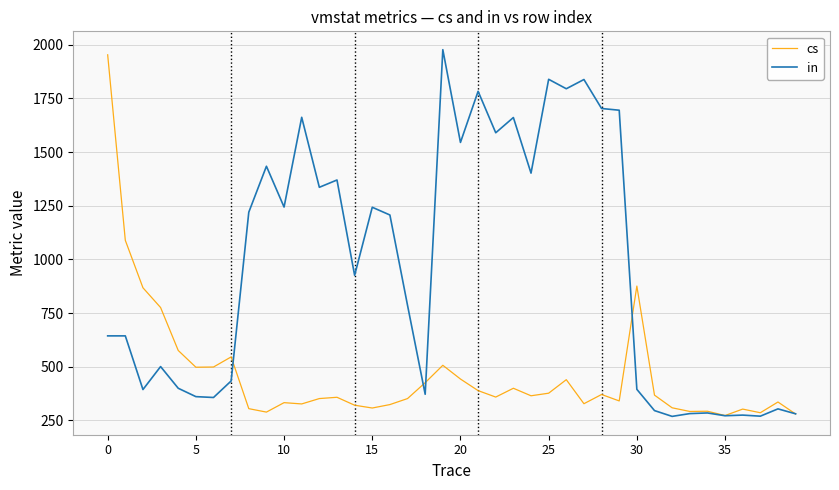

How many lines are shown in the chart?

2